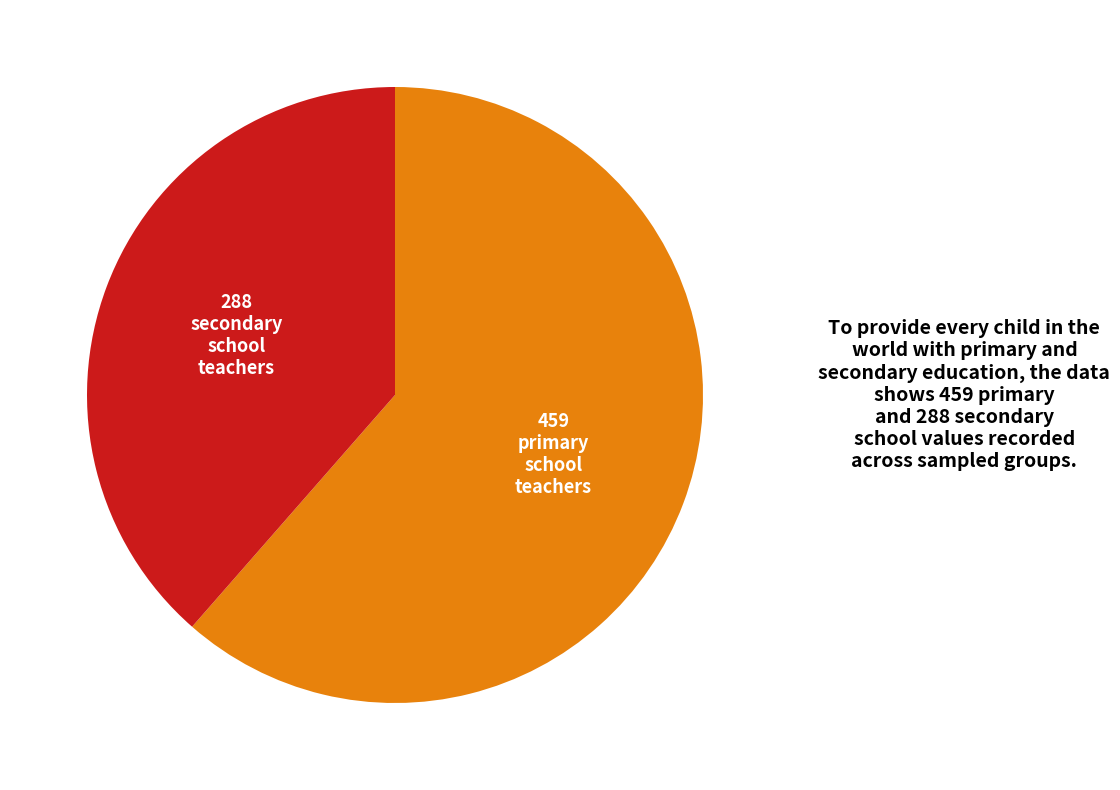

Is there any slice that represents more than half of the pie?

Yes